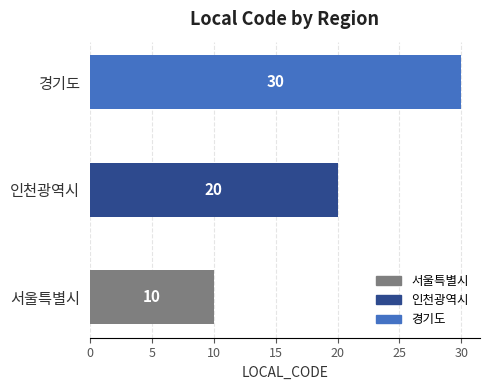

How many bars are there in total?

3